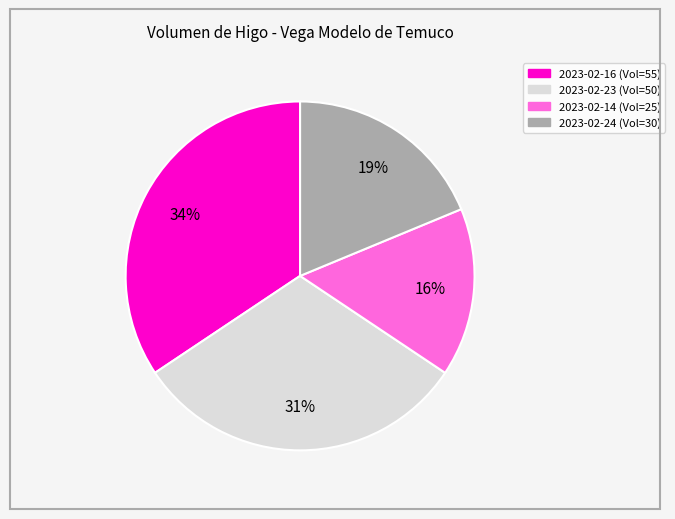

Is there a majority slice in this chart?

No